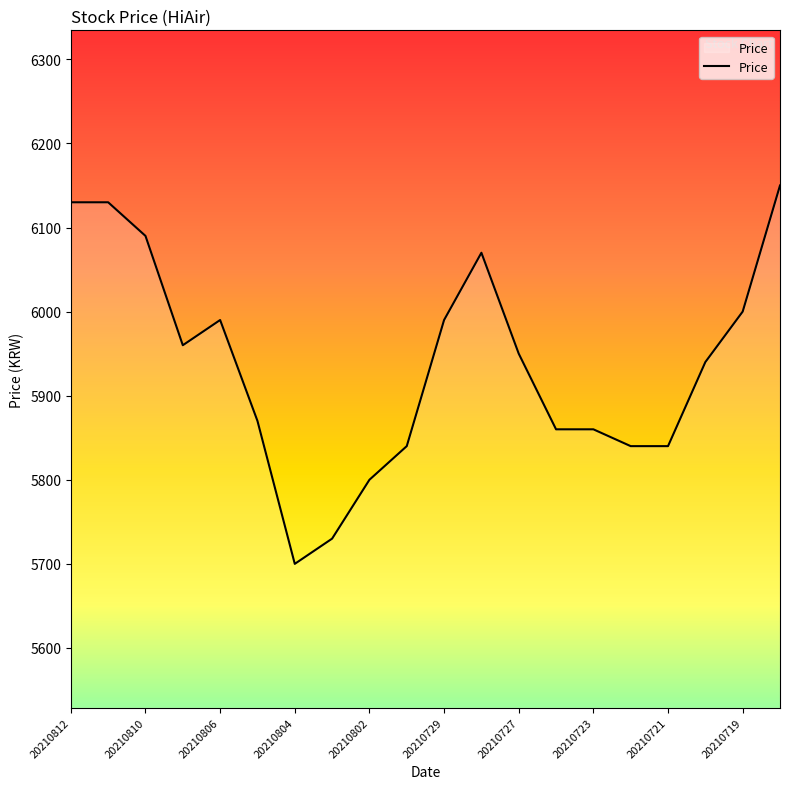

What is the difference between the maximum and minimum values?

450